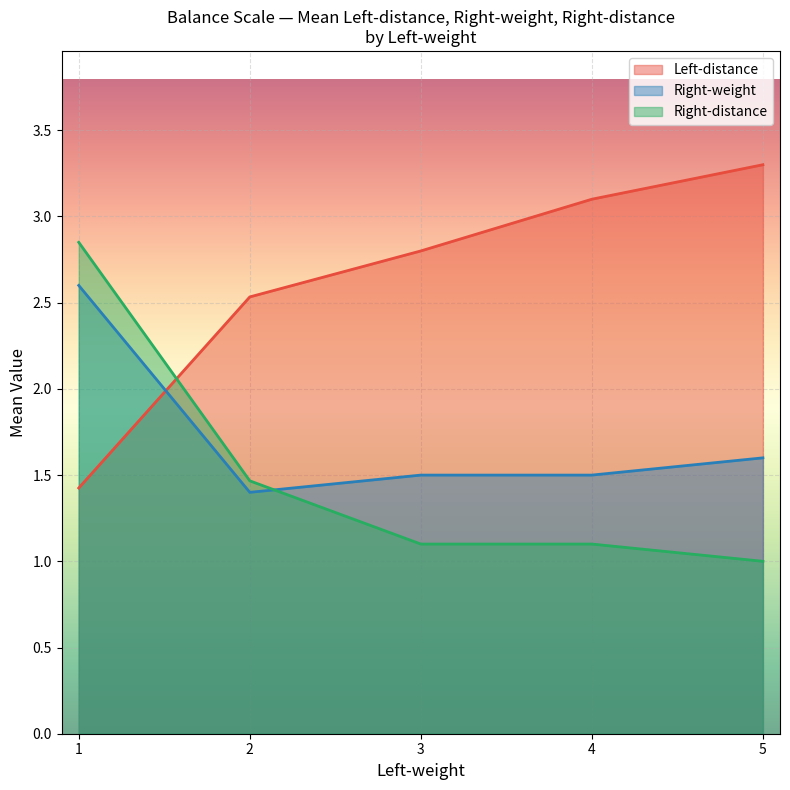

Rank the series at 1 from highest to lowest value.

Right-distance, Right-weight, Left-distance